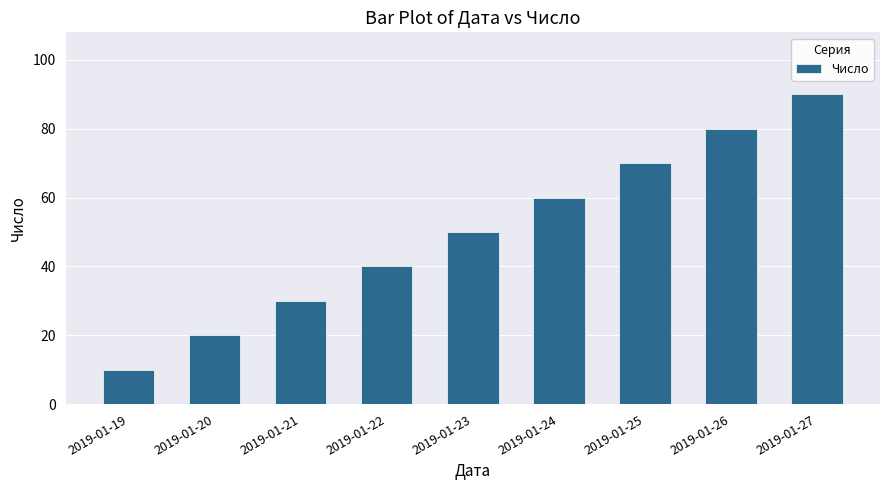

What is the value of the 7th bar from the left?

70